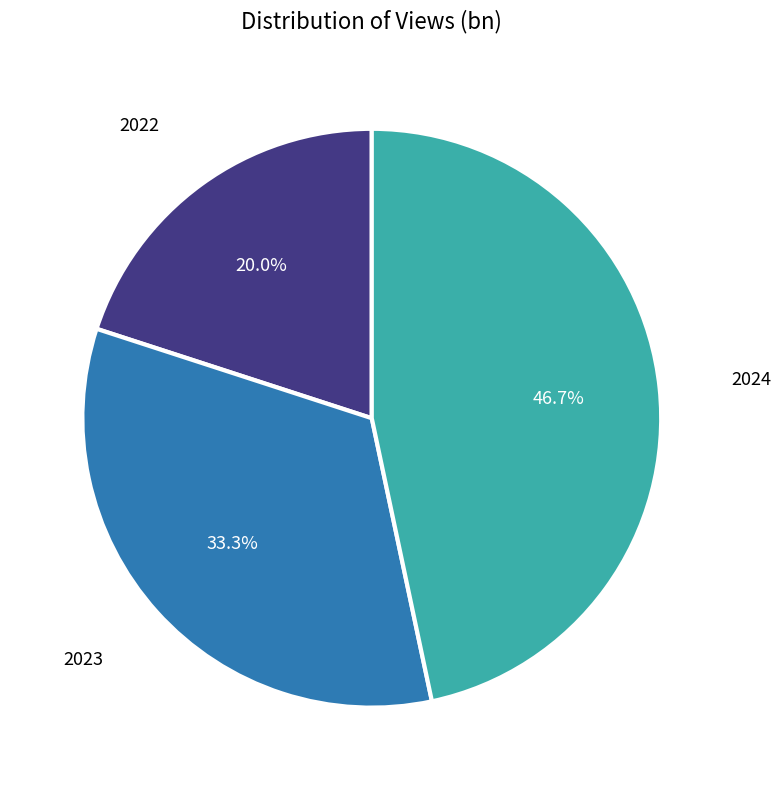

Is there a majority slice in this chart?

No